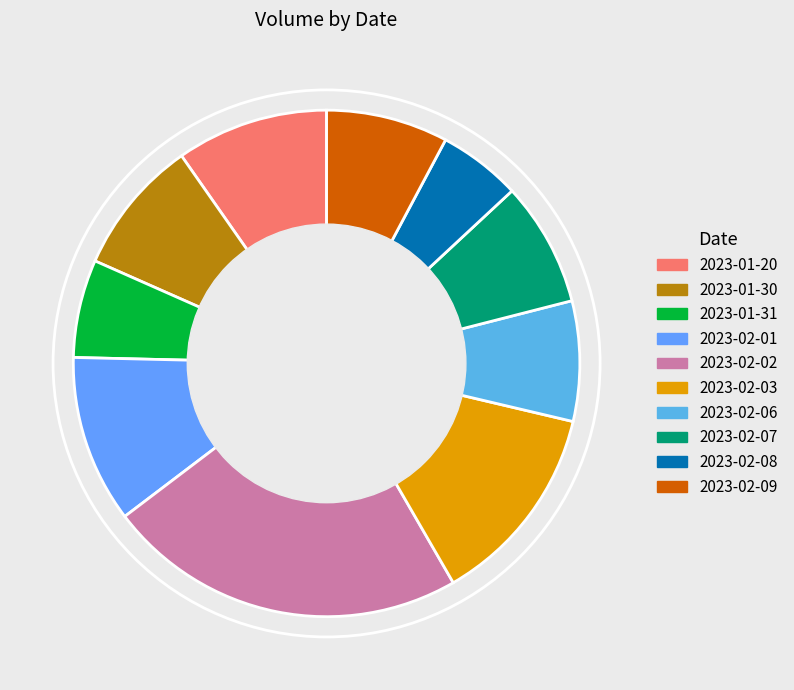

Which has a higher value, 2023-02-01 or 2023-02-07?

2023-02-01